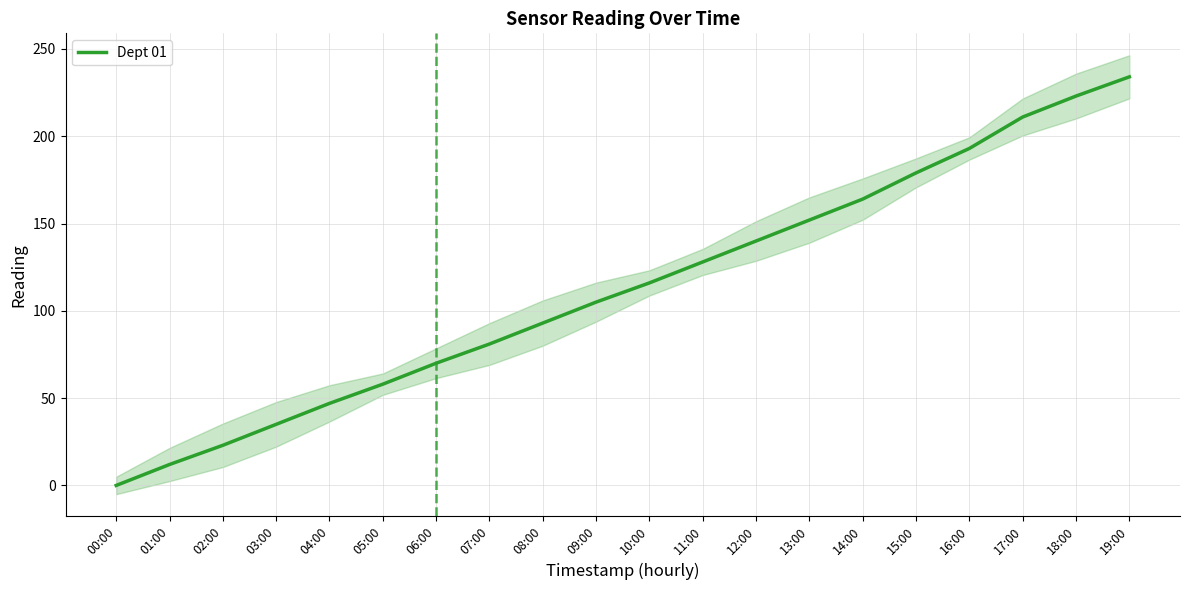

Which category has the highest value across all series?

19:00